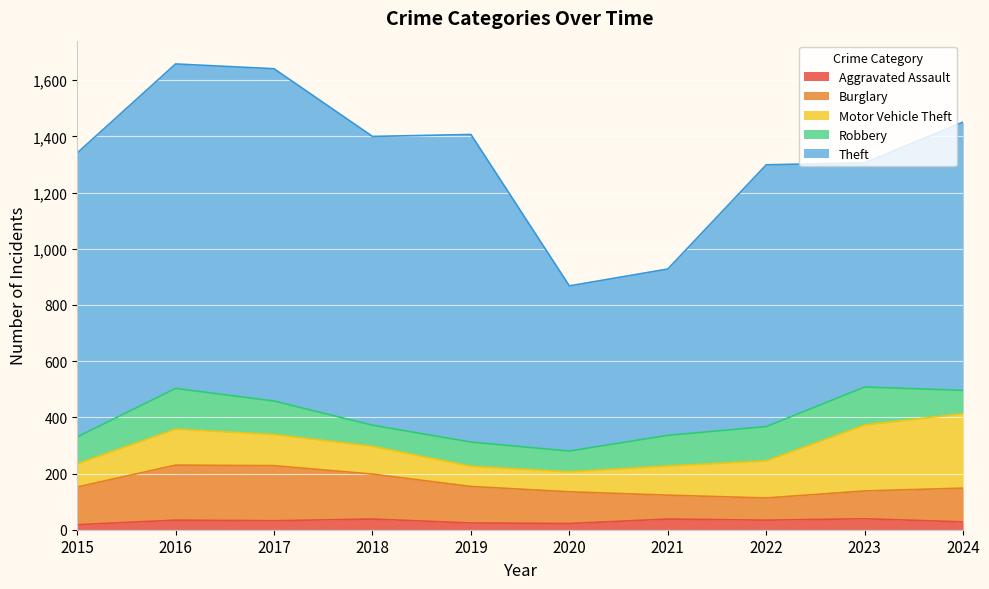

How many values in the Motor Vehicle Theft series exceed 111?

4